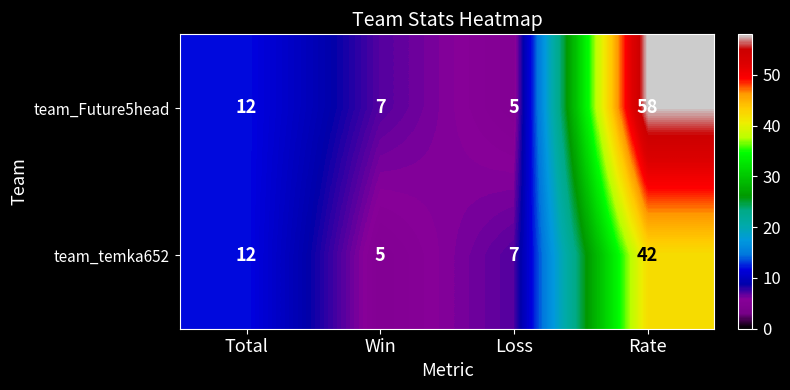

Which series has the largest total across all categories?

team_Future5head